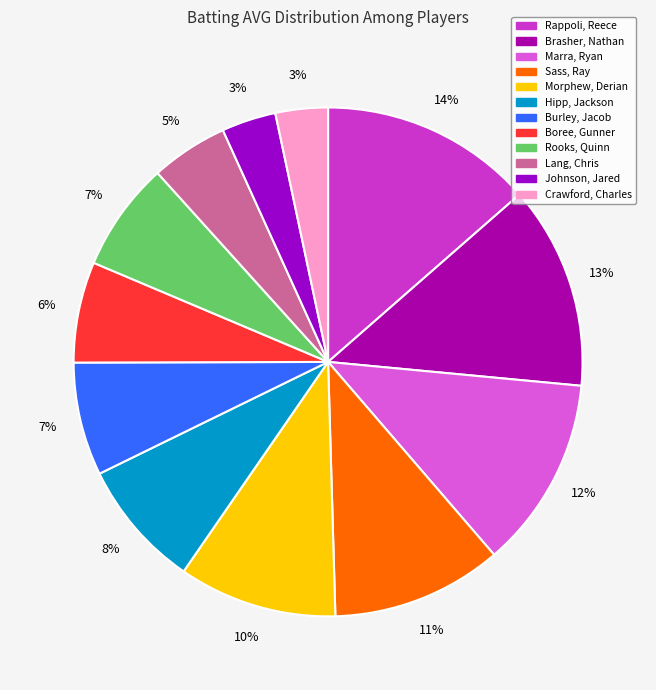

Is it true that Crawford, Charles is 15% of the pie?

False